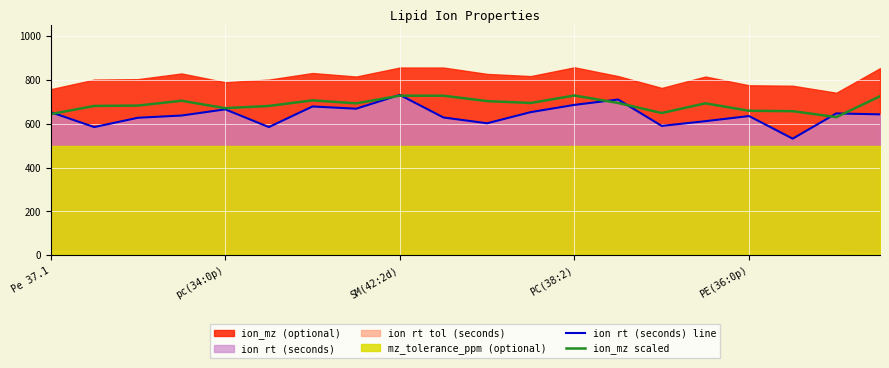

Which category has the highest value in the ion rt (seconds) line series?

SM(42:2d)